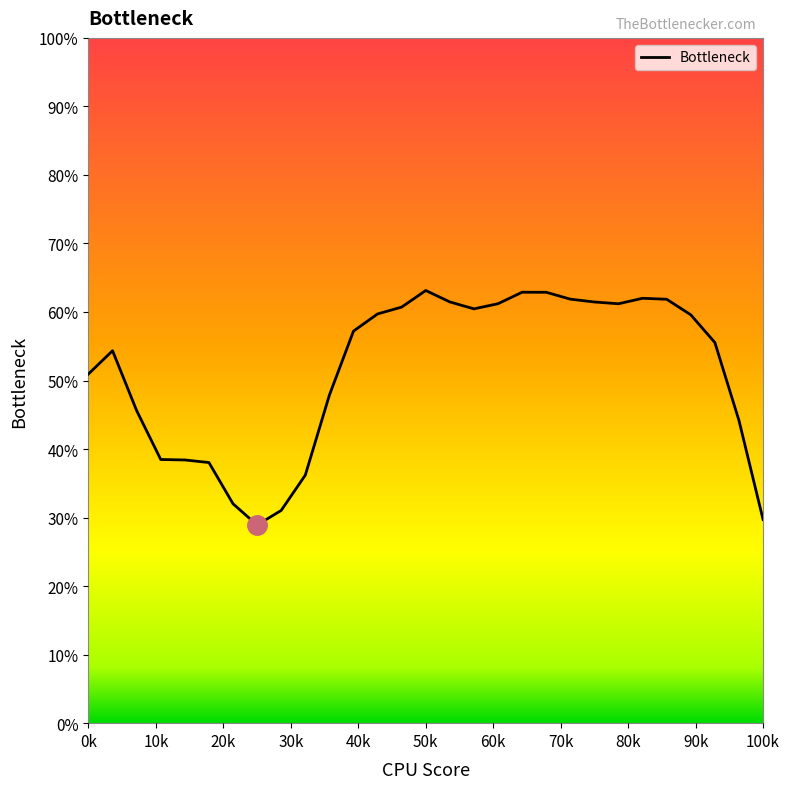

What is the difference between the maximum and minimum values?

34.2